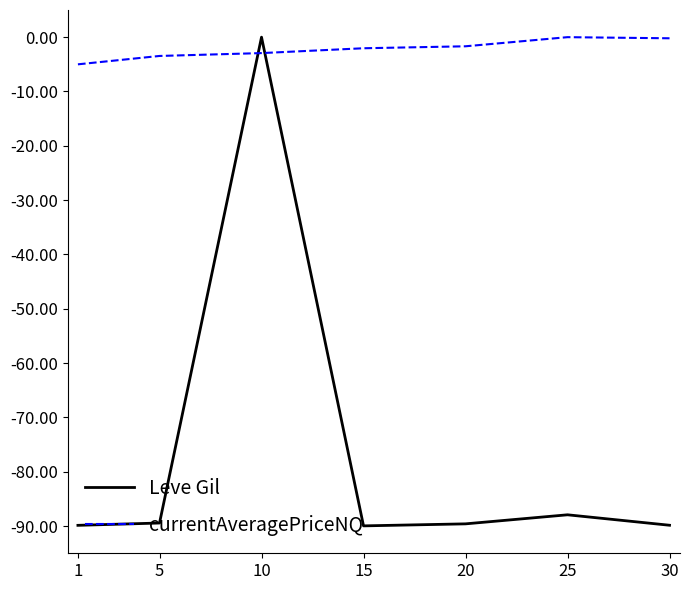

What is the spread (max minus min) of values at 25?

87.9